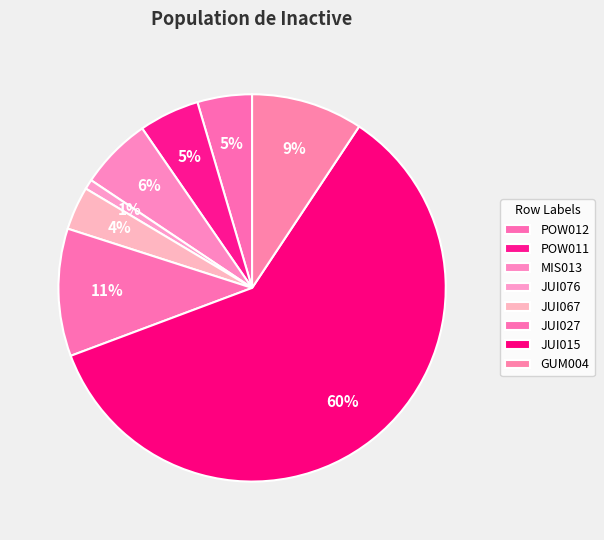

How many slices are in this pie chart?

8